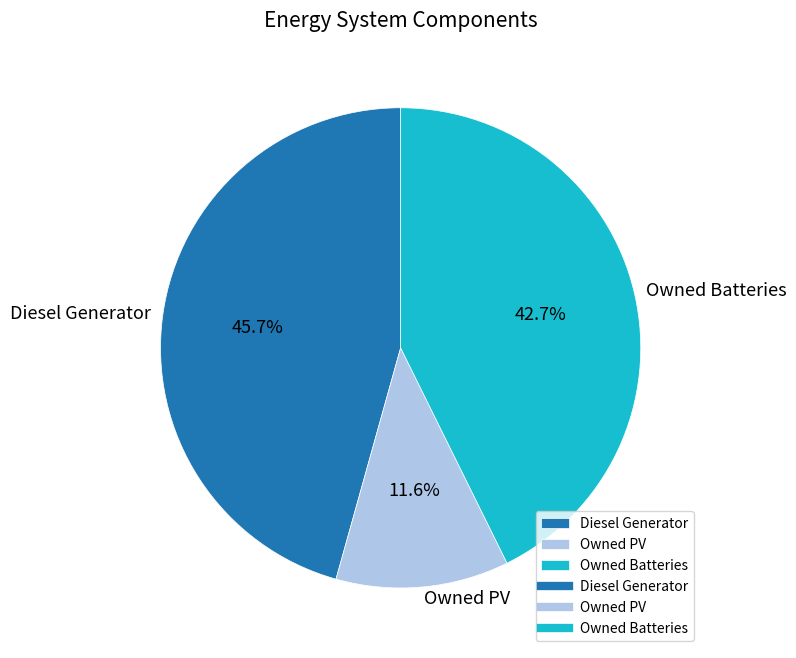

Is Diesel Generator the majority of the pie?

No